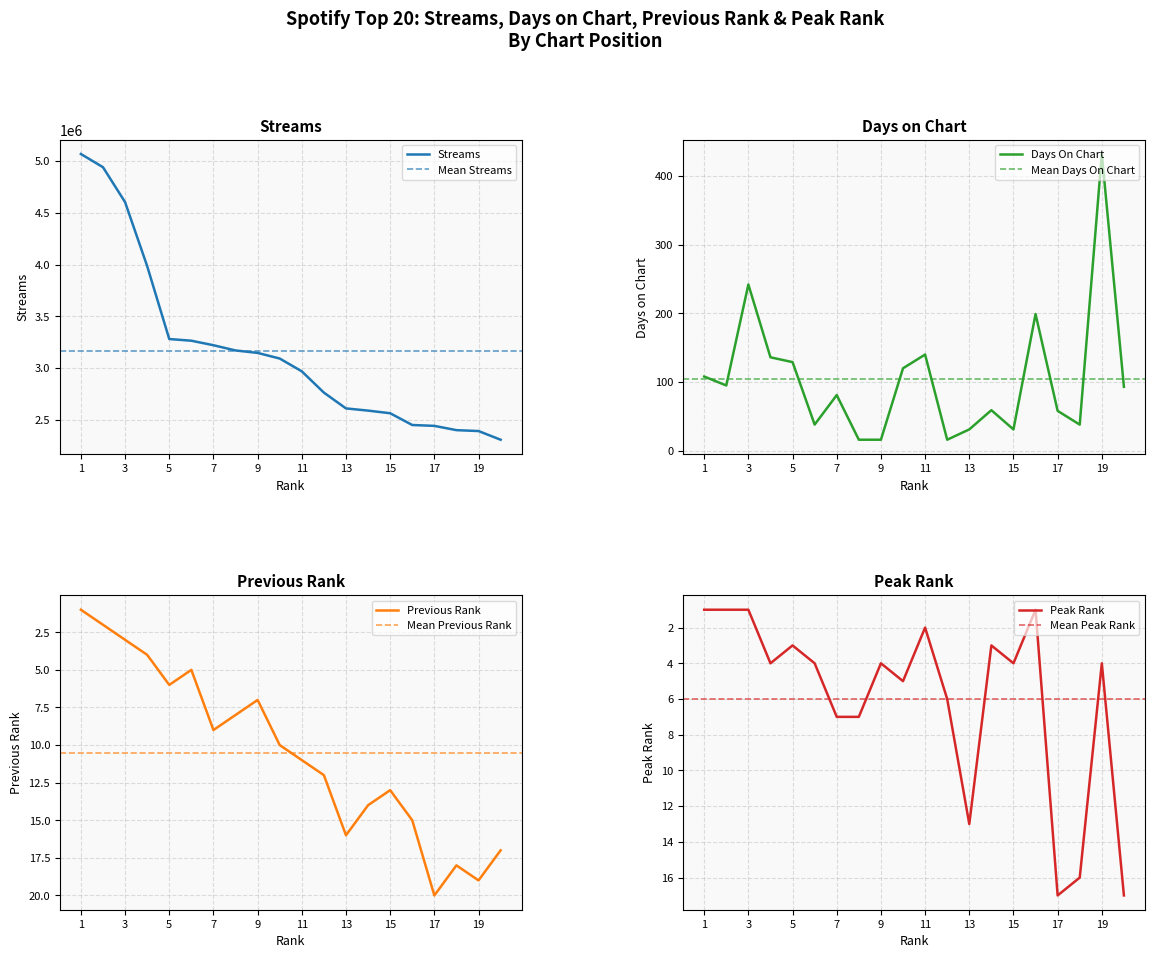

At which label is peak_rank closest to 9?

7